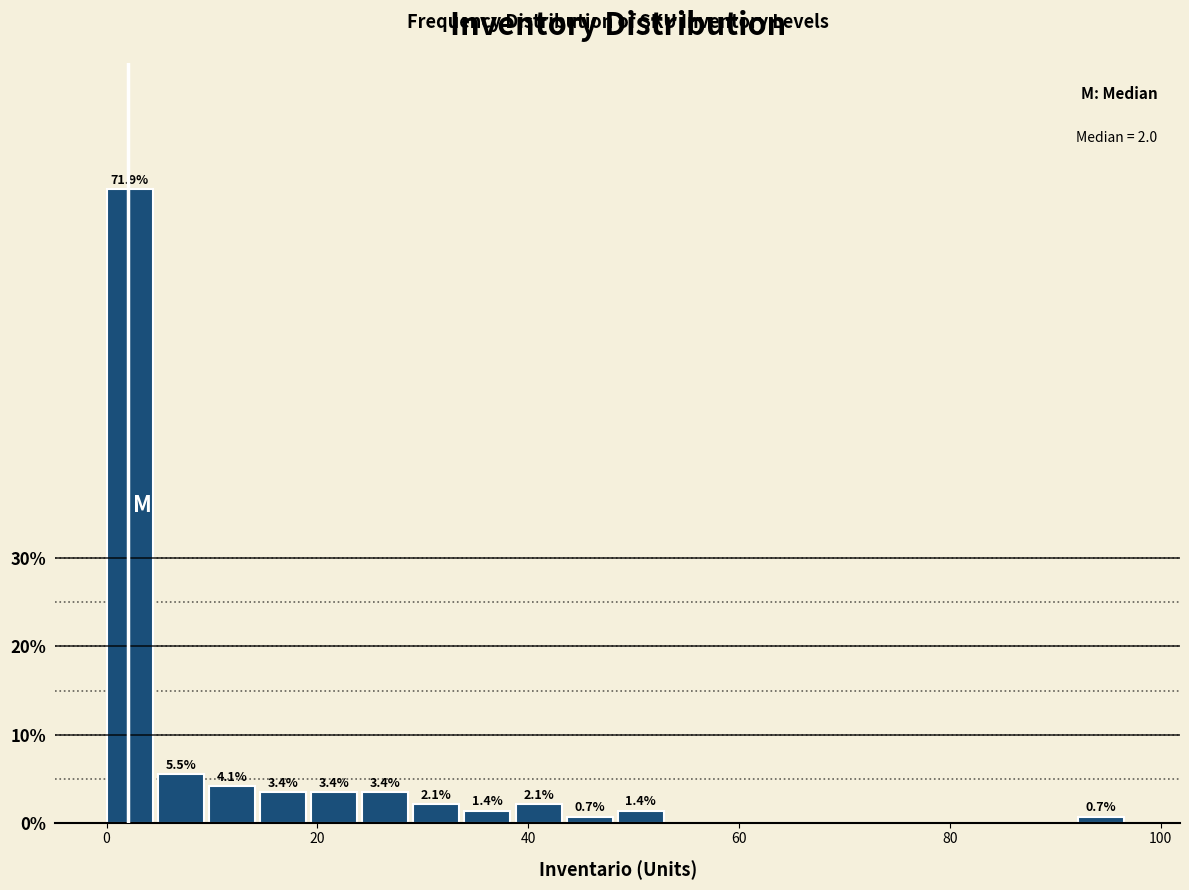

Read against the x-axis, roughly where is the centre of the tallest bar?

2